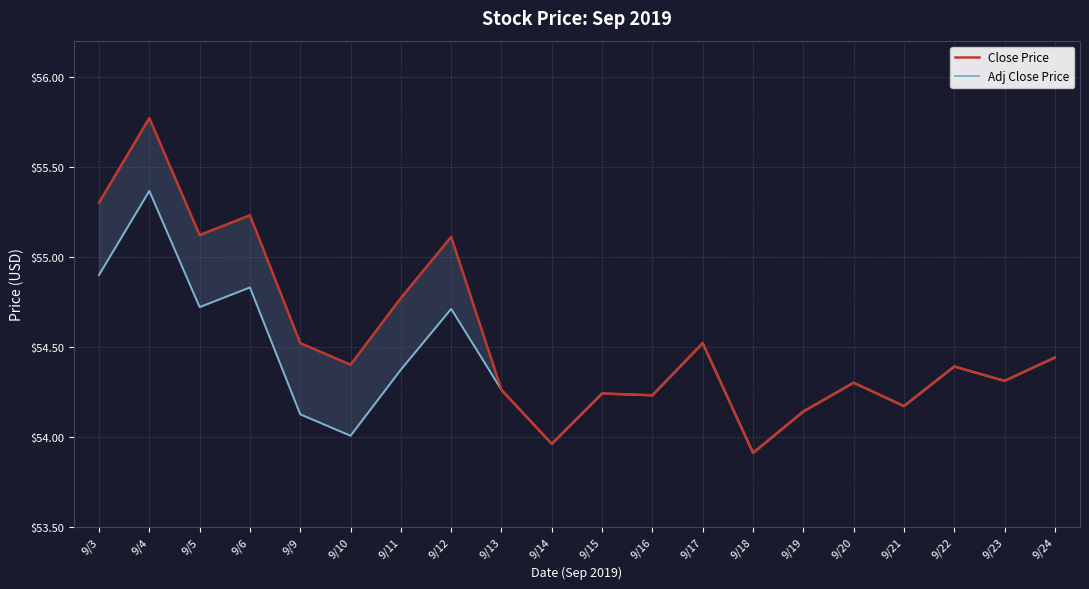

Is the value of Close Price at 9/22 greater than the value of Adj Close Price at 9/12?

No